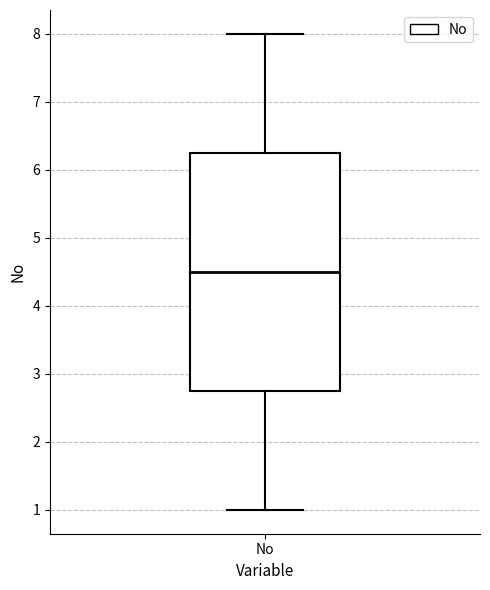

Read this box plot against the y-axis: the position of the median line, the range covered by the box, and the ends of both whiskers. The values are not printed on the chart, so give them approximately, as read against the axis.

median 4.5, box 2.8 to 6.3, whiskers 1.0 to 8.0